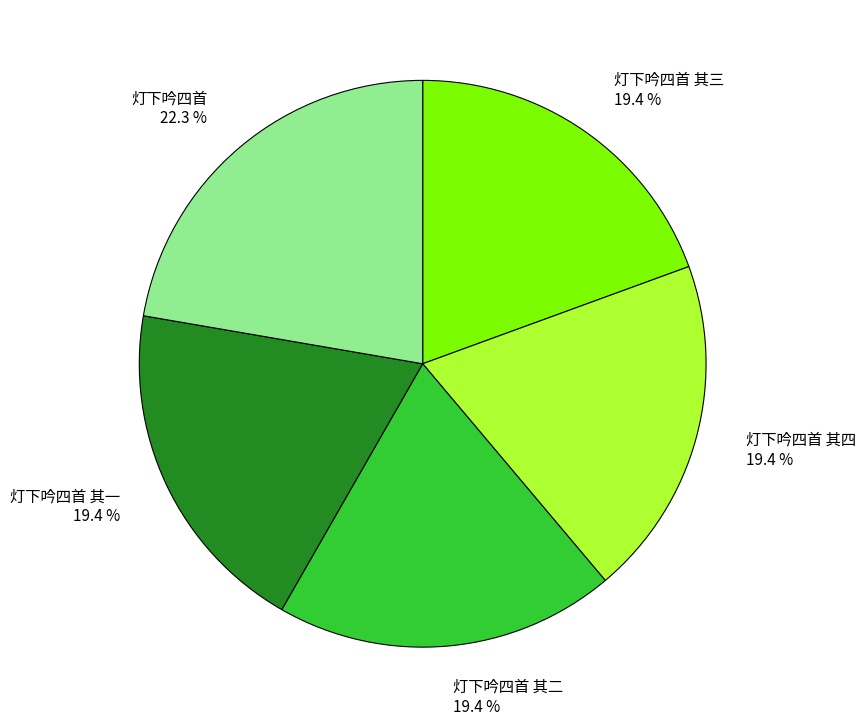

Approximately how many times larger is the value at 灯下吟四首 其三 compared to 灯下吟四首?

0.9